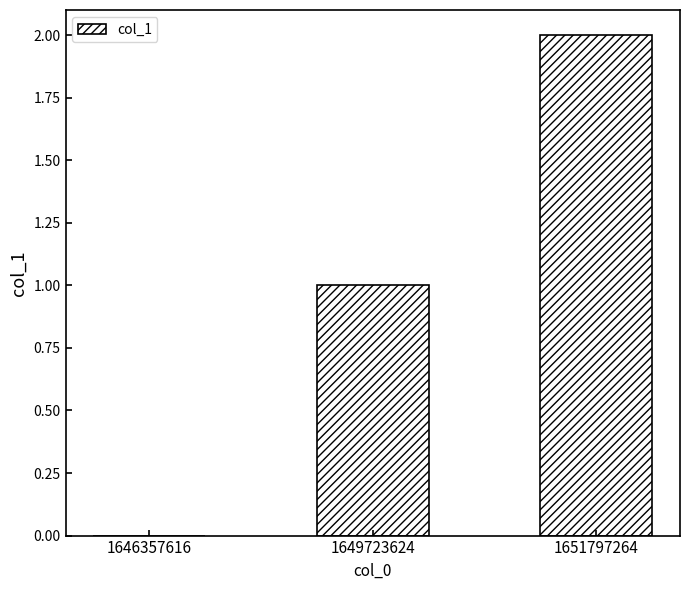

True or false: the data shows 1 at 1649723624.

True